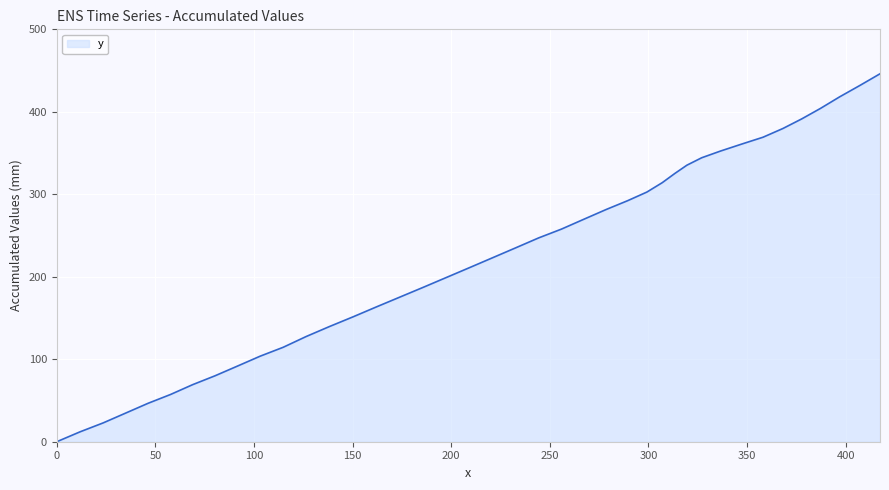

Does the chart have visible grid lines?

Yes